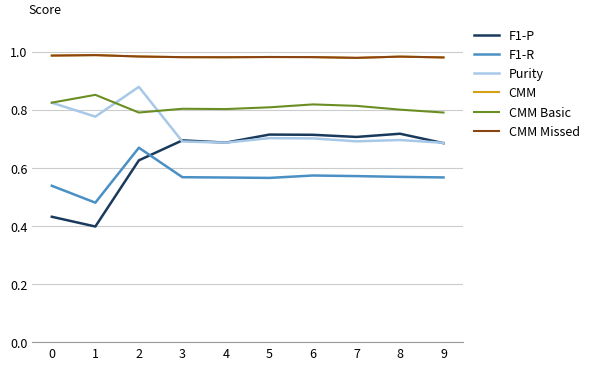

Which series has the largest range (max minus min)?

F1-P